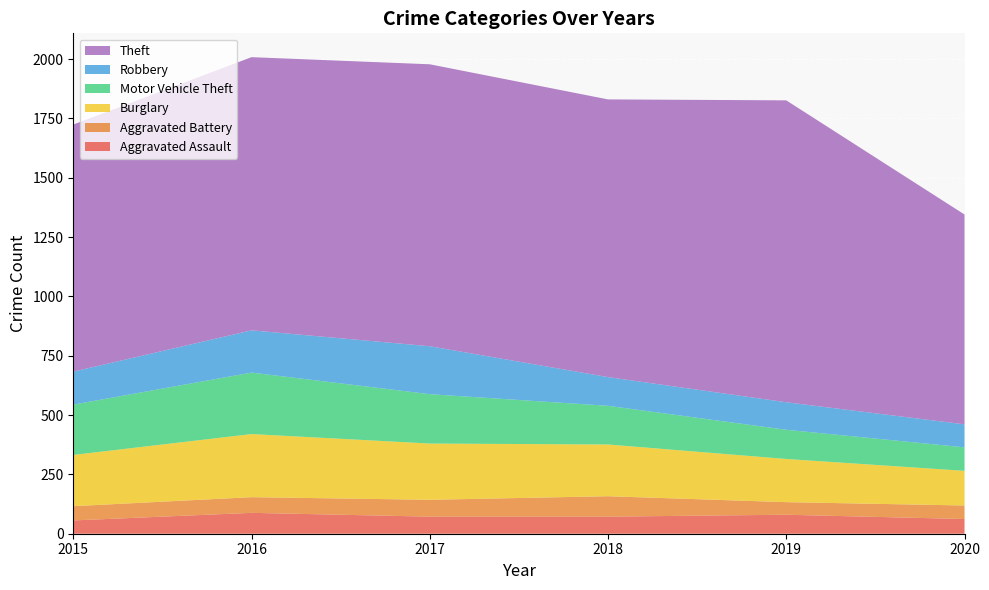

Reading left to right, extract all data points from this chart.

Aggravated Assault: 56	88	72	72	80	62
Aggravated Battery: 60	66	71	86	53	57
Burglary: 216	266	237	218	182	146
Motor Vehicle Theft: 212	259	208	163	123	99
Robbery: 139	178	202	121	116	97
Theft: 1041	1151	1188	1170	1272	884